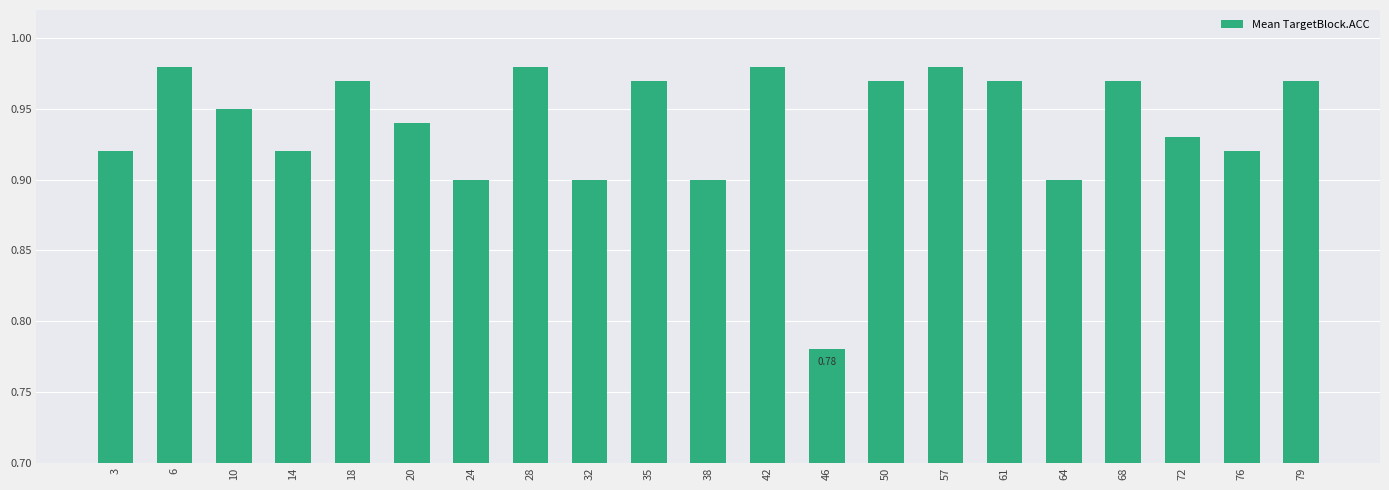

The chart shows a value of 0.5 at 57. True or false?

False